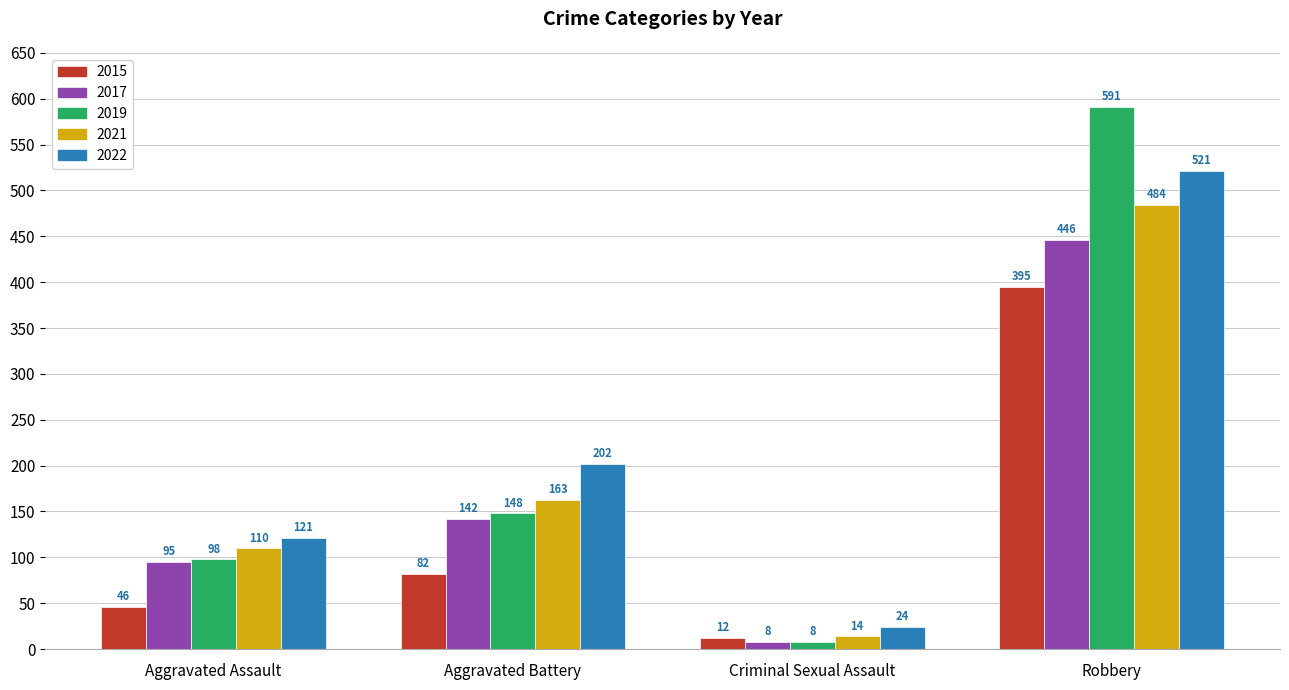

How many 2022 values are between 121 and 521?

3